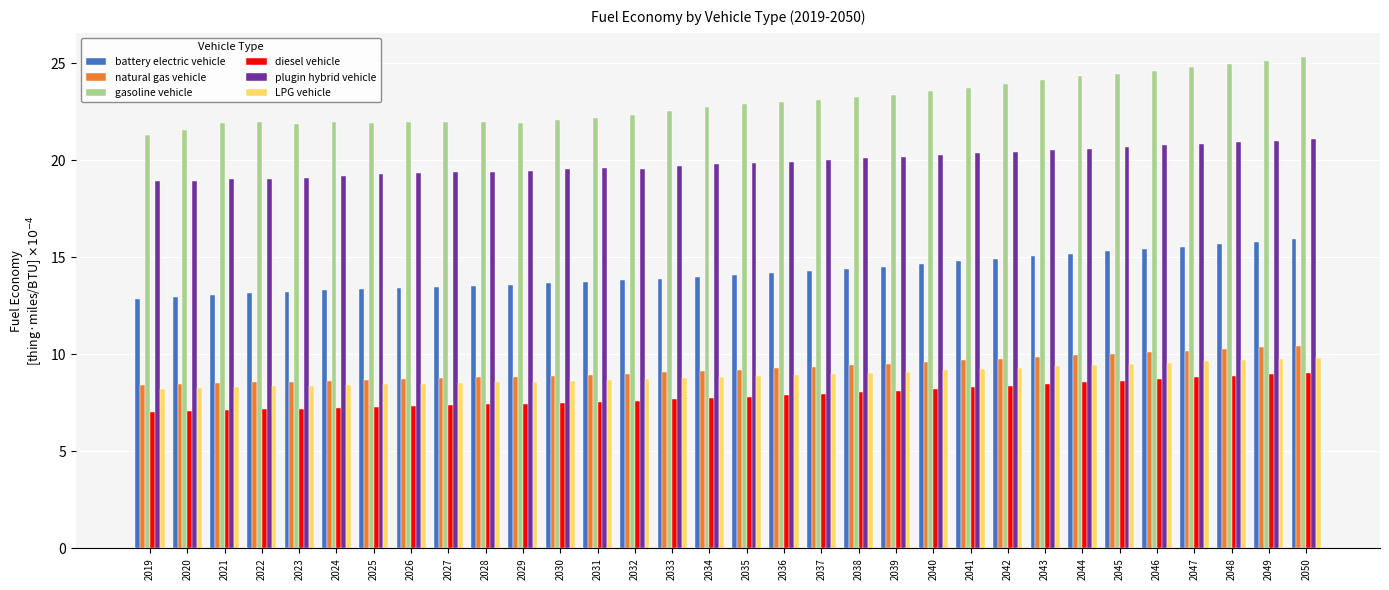

Rank the series by their maximum value, from lowest to highest.

diesel vehicle, LPG vehicle, natural gas vehicle, battery electric vehicle, plugin hybrid vehicle, gasoline vehicle